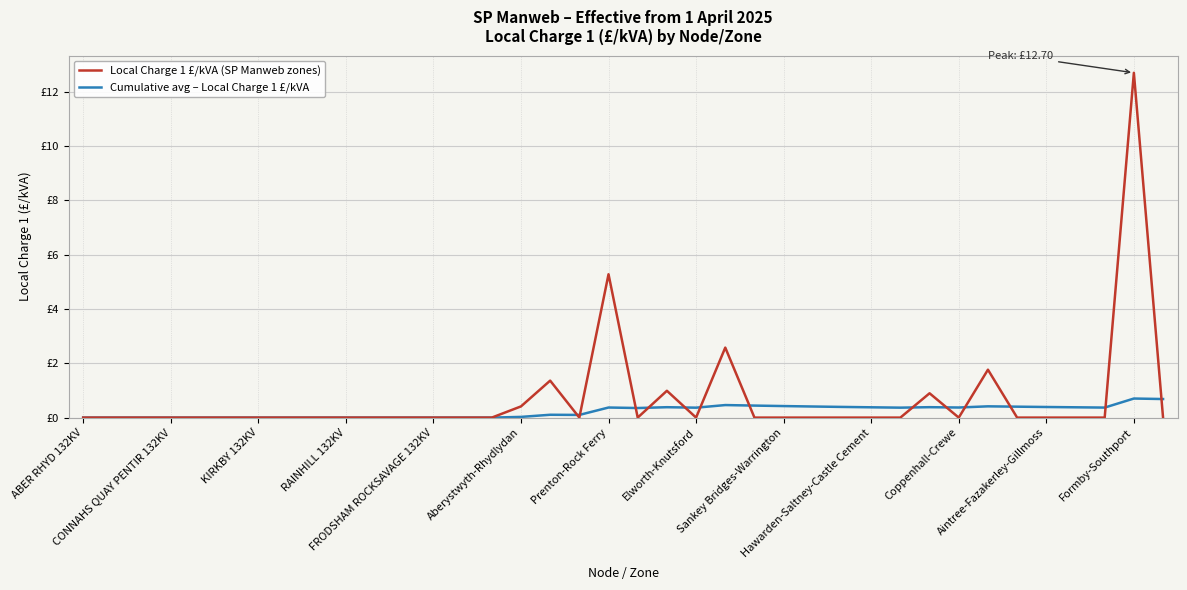

Reading right to left, what are all the values shown in this chart?

Local Charge 1 £/kVA (SP Manweb zones): 0.0	12.7	0.0	0.0	0.0	0.0	1.8	0.0	0.9	0.0	0.0	0.0	0.0	0.0	0.0	2.6	0.0	1.0	0.0	5.3	0.0	1.4	0.4	0.0	0.0	0.0	0.0	0.0	0.0	0.0	0.0	0.0	0.0	0.0	0.0	0.0	0.0	0.0
Cumulative avg – Local Charge 1 £/kVA: 0.7	0.7	0.4	0.4	0.4	0.4	0.4	0.4	0.4	0.4	0.4	0.4	0.4	0.4	0.4	0.5	0.4	0.4	0.4	0.4	0.1	0.1	0.0	0.0	0.0	0.0	0.0	0.0	0.0	0.0	0.0	0.0	0.0	0.0	0.0	0.0	0.0	0.0